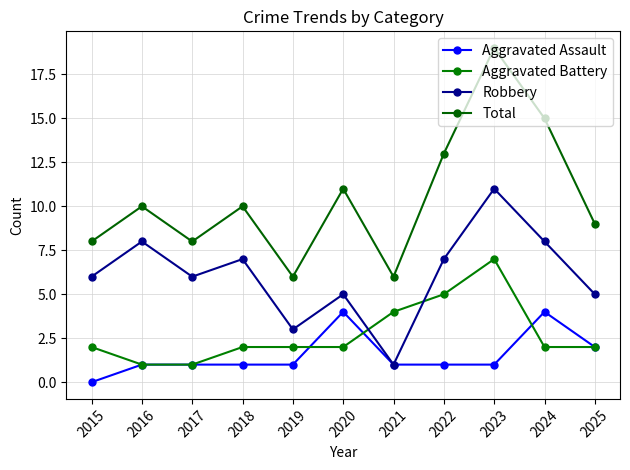

True or false: Robbery and Total intersect in this chart.

False